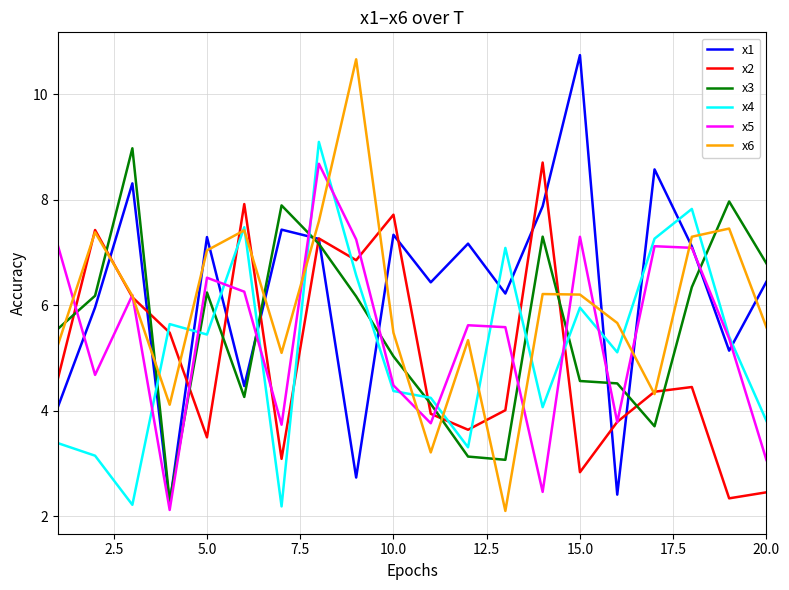

True or false: x2 and x3 cross at least once.

True